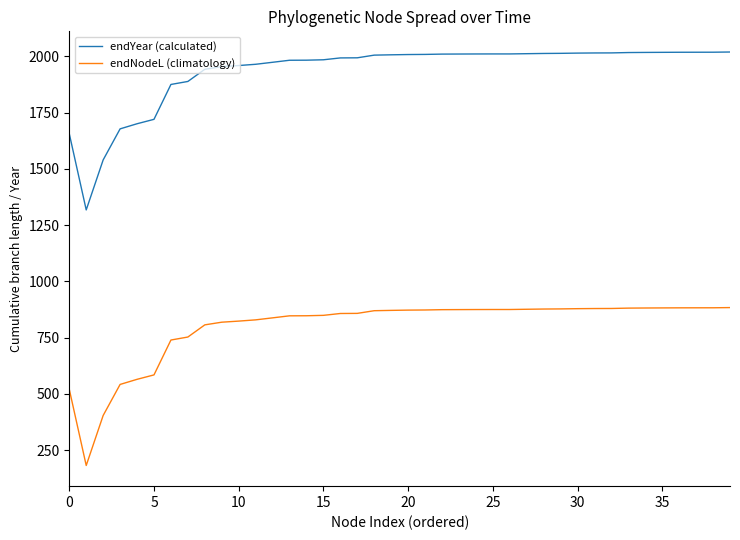

What is the maximum value shown in the chart?

2019.5